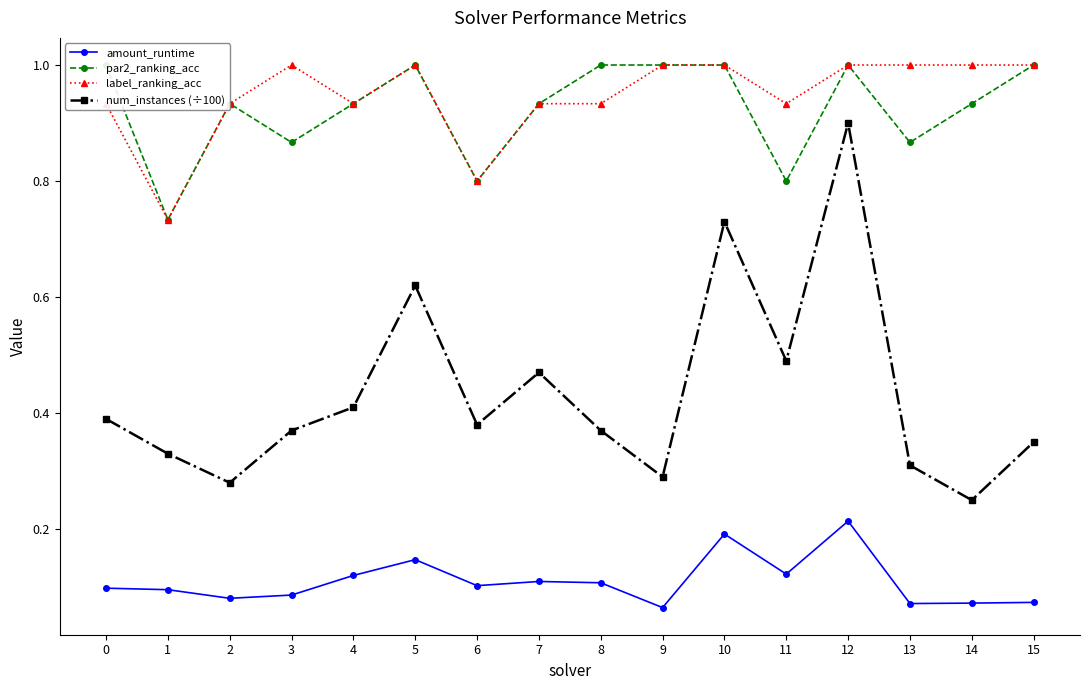

At 1, list the series in order from largest to smallest.

par2_ranking_acc, label_ranking_acc, num_instances (÷100), amount_runtime